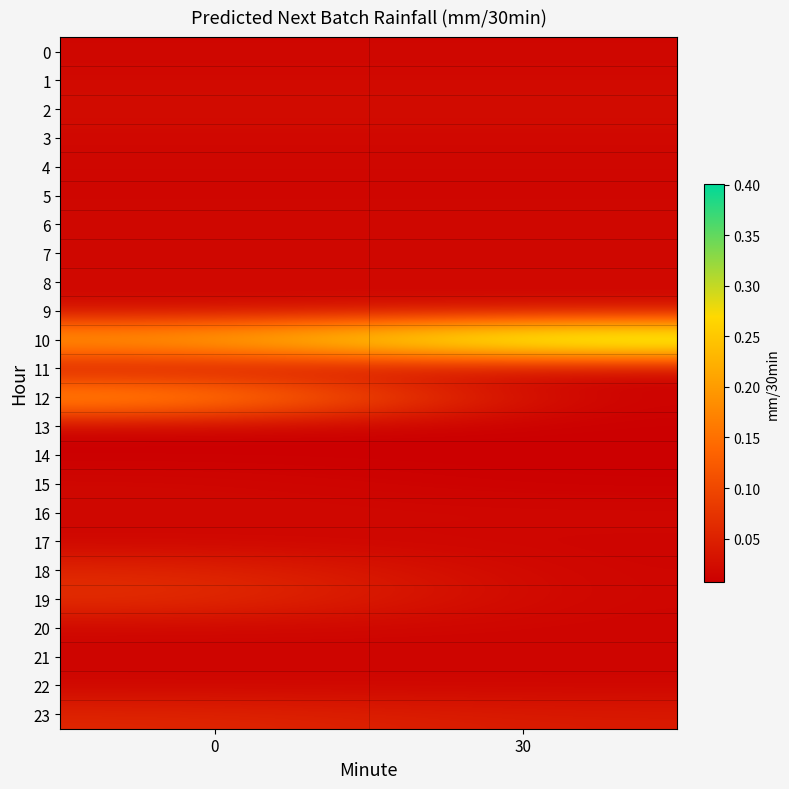

Which category has the lowest value across all series?

30